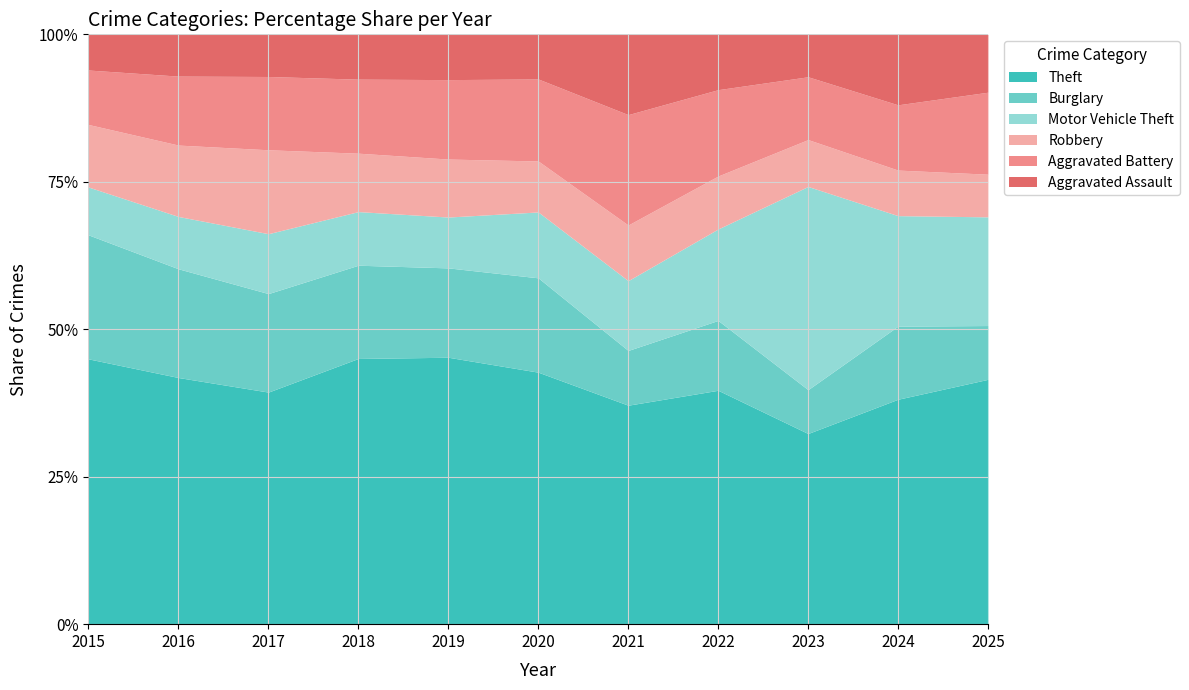

The value of Burglary at 2025 is 192. True or false?

False